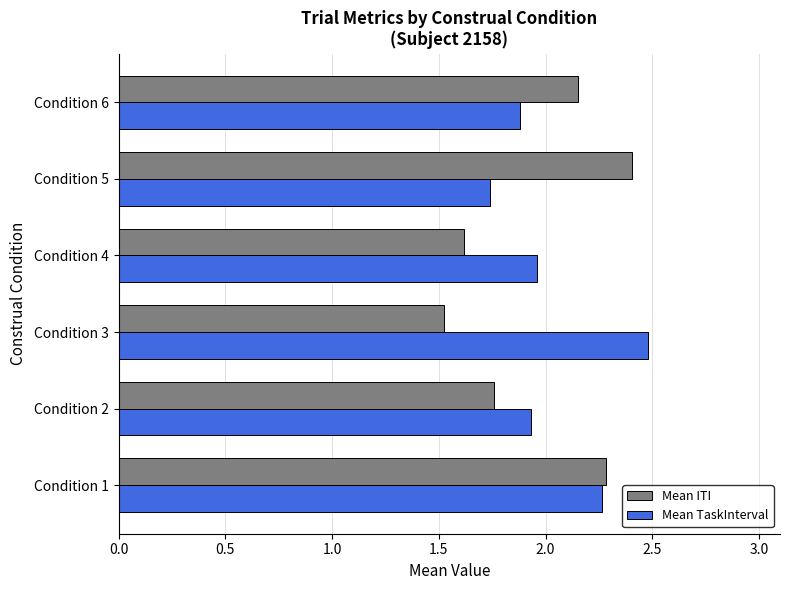

List the labels in order of Mean ITI value, smallest first.

Condition 3, Condition 4, Condition 2, Condition 6, Condition 1, Condition 5